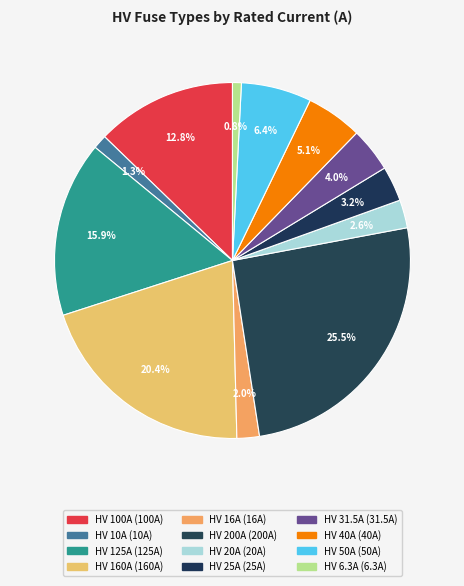

How many slices are in this pie chart?

12